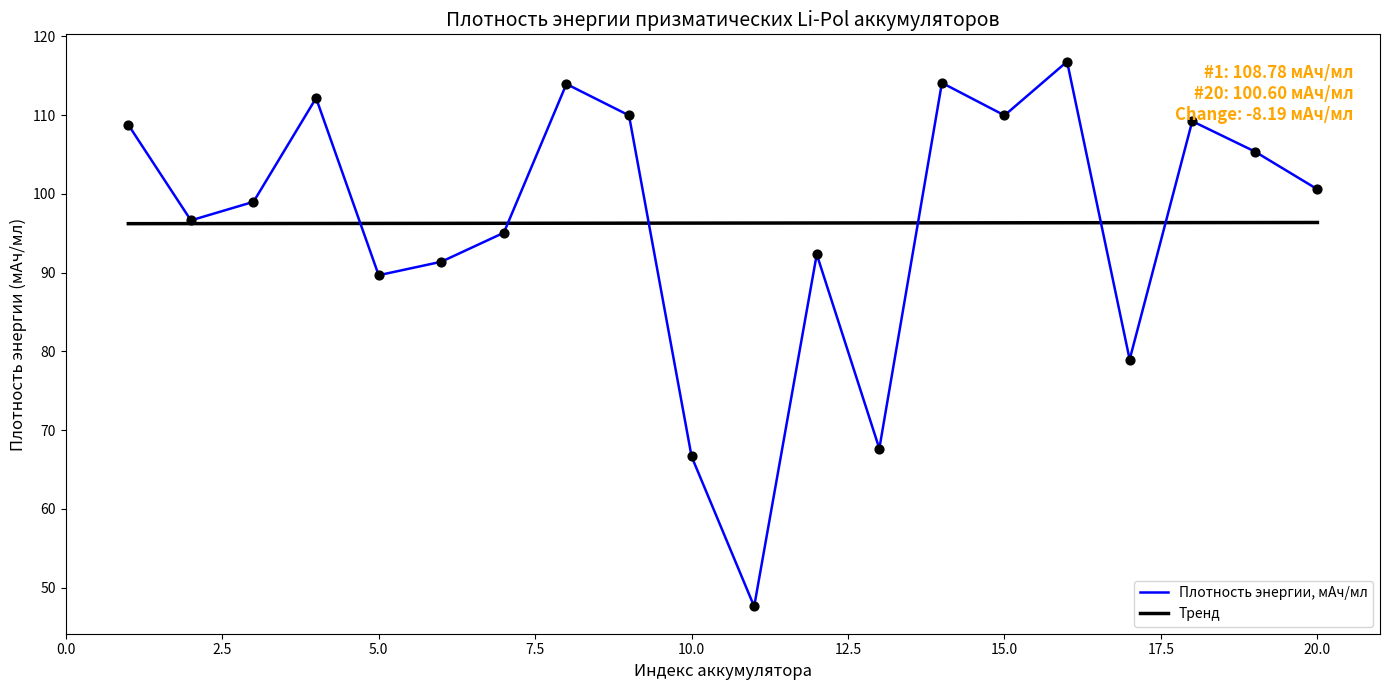

Between 6 and 14, which is larger?

14